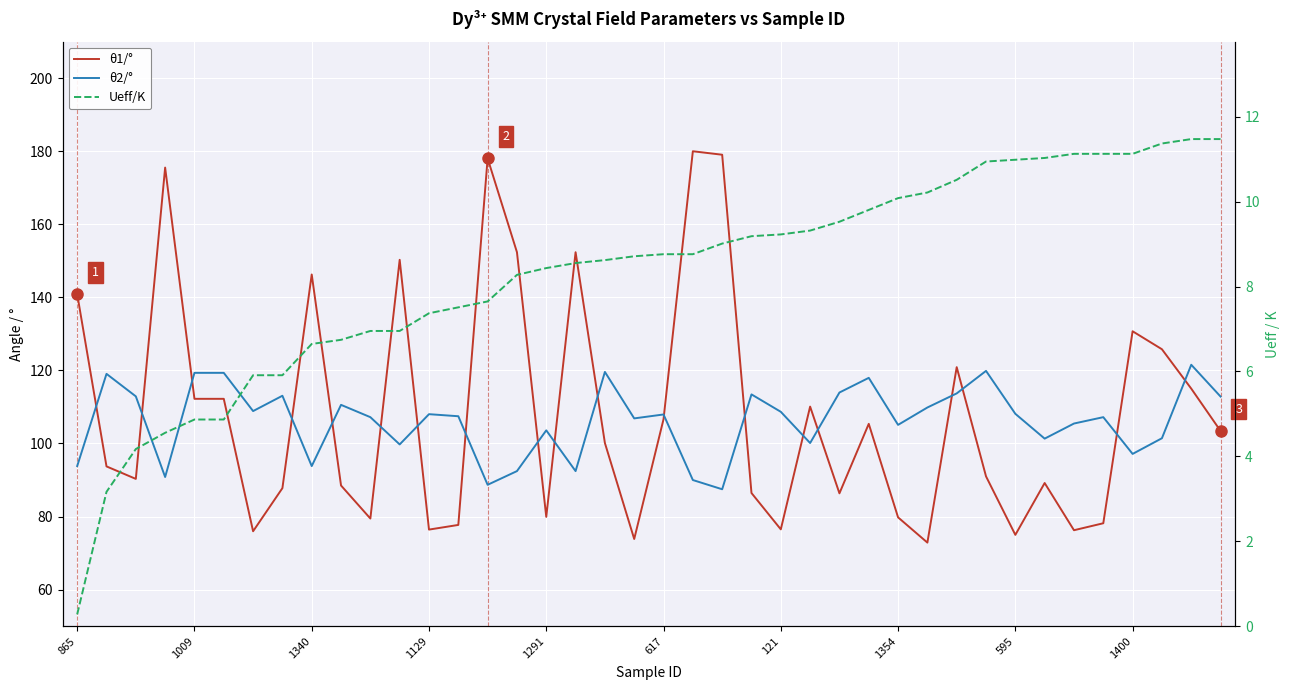

How many lines are shown in the chart?

3